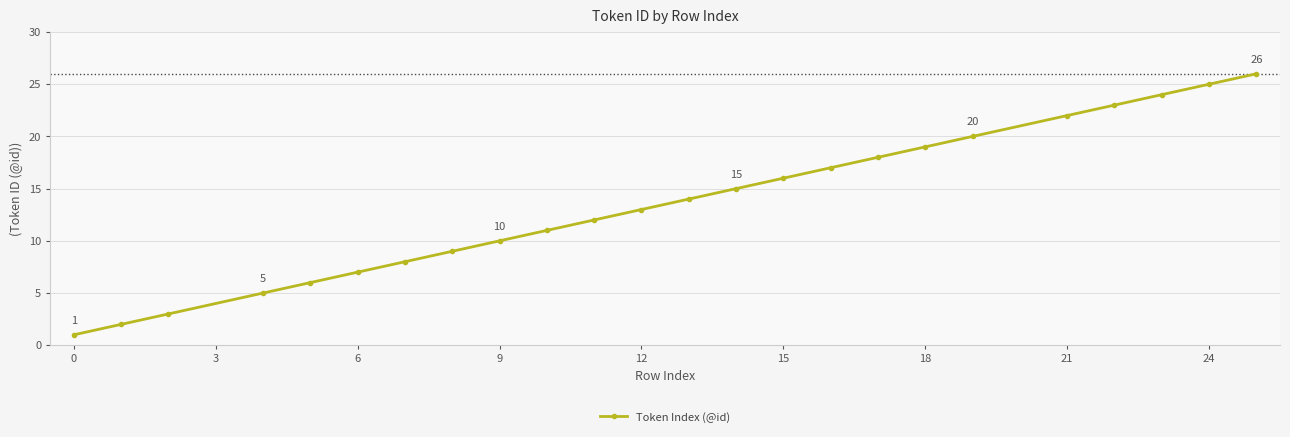

What is the difference between the second highest and second lowest values?

23